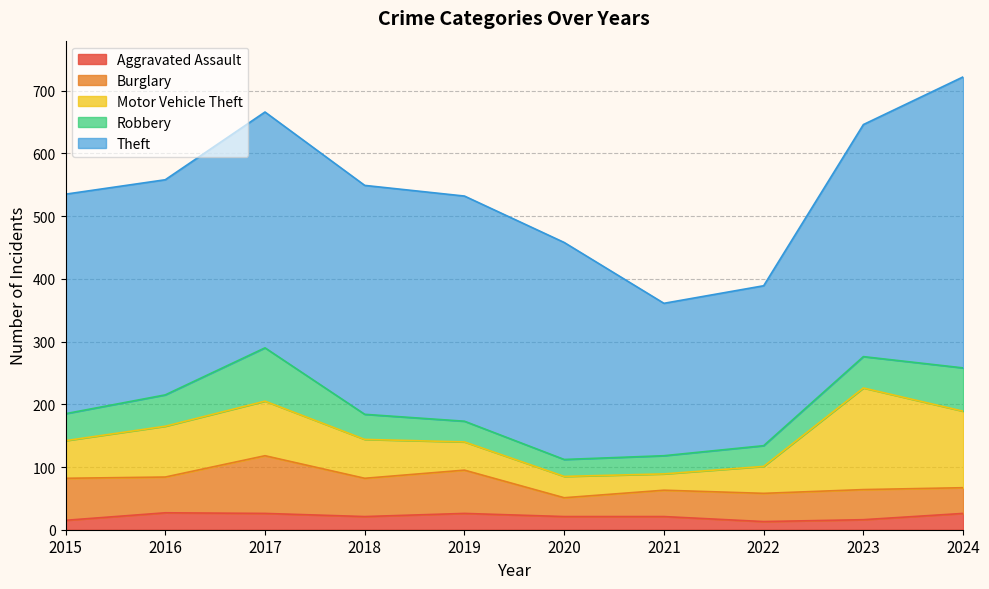

Does the chart have visible grid lines?

Yes